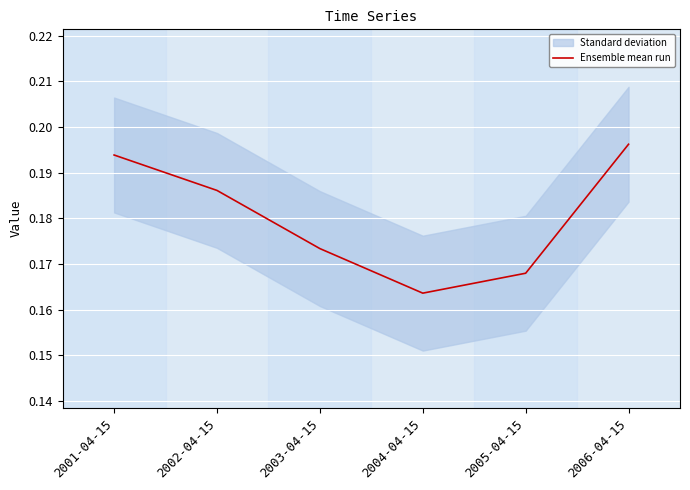

At which category does the data reach its first local valley?

2004-04-15